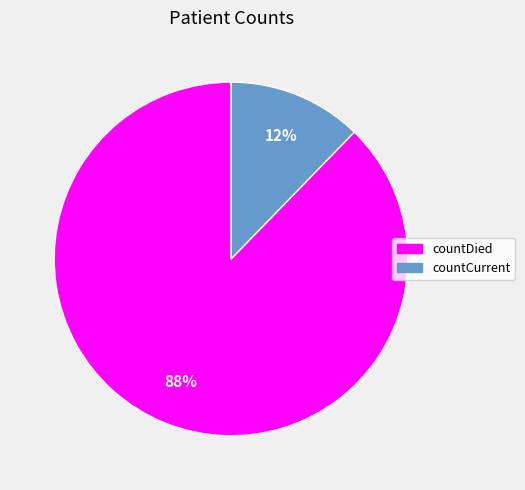

How many slices are in this pie chart?

2